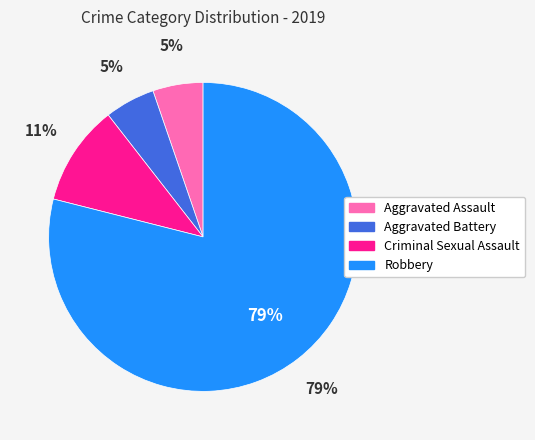

What percentage is the Criminal Sexual Assault slice, to the nearest percent?

11%